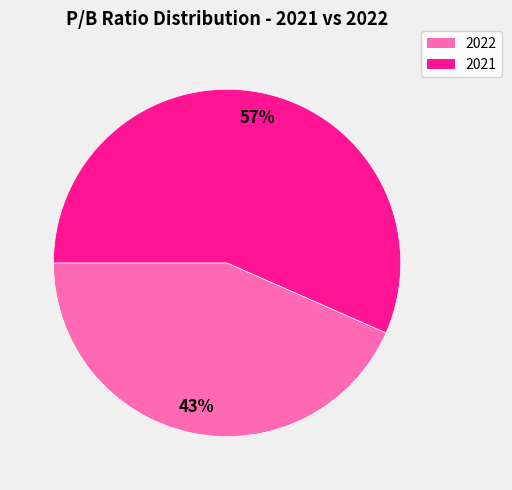

Combined, do 2021 and 2022 account for over 50%?

Yes